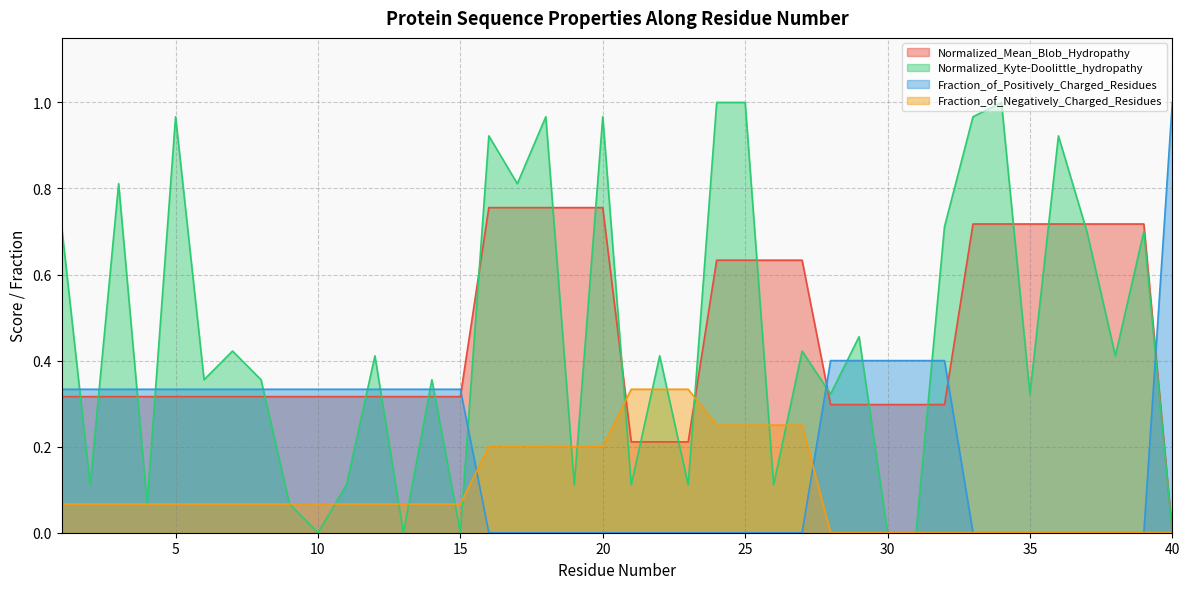

How many times do Fraction_of_Negatively_Charged_Residues and Normalized_Kyte-Doolittle_hydropathy cross each other?

14